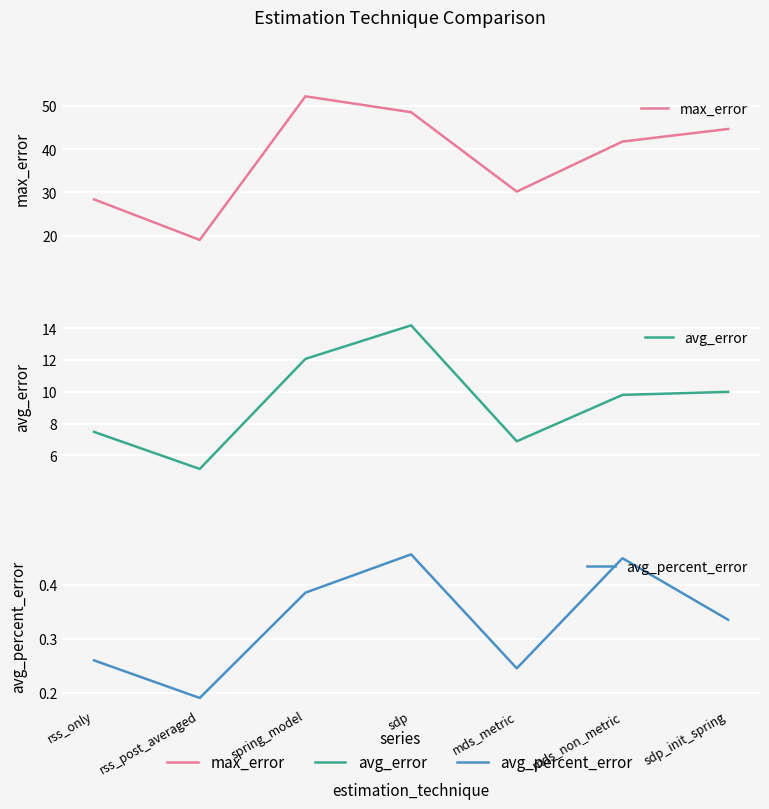

Rank the series by their average value, from lowest to highest.

avg_percent_error, avg_error, max_error